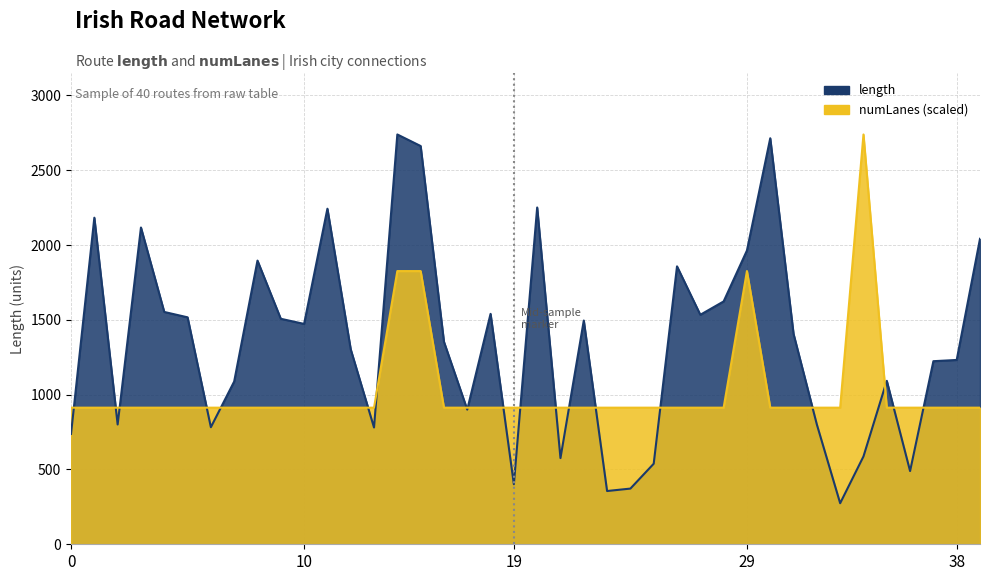

At which category is the sum across all series the highest?

14